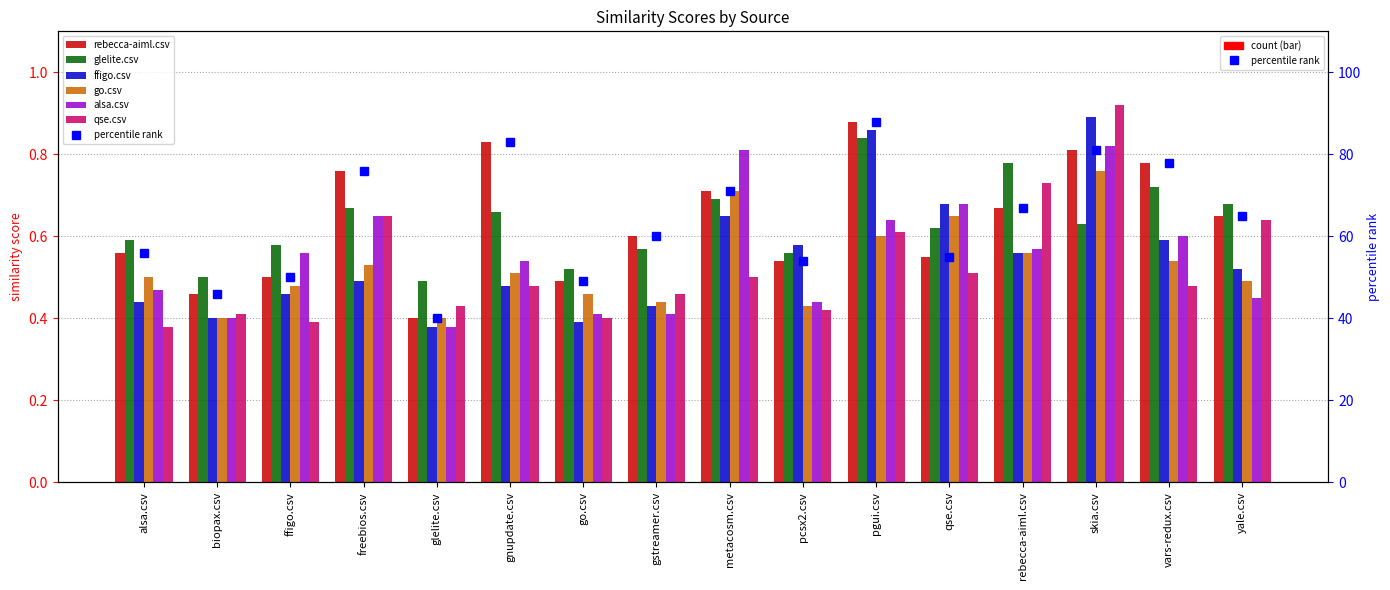

How many values in the rebecca-aiml.csv series are below 65?

8